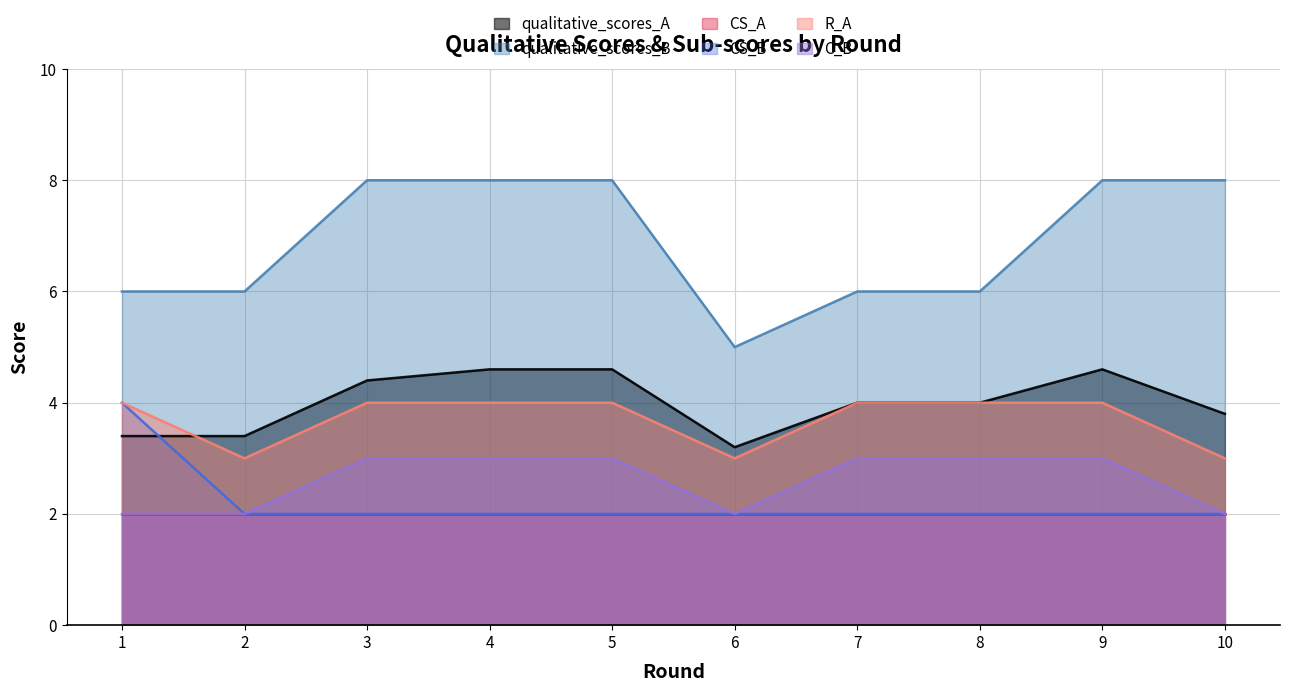

What is the greatest value displayed?

8.0